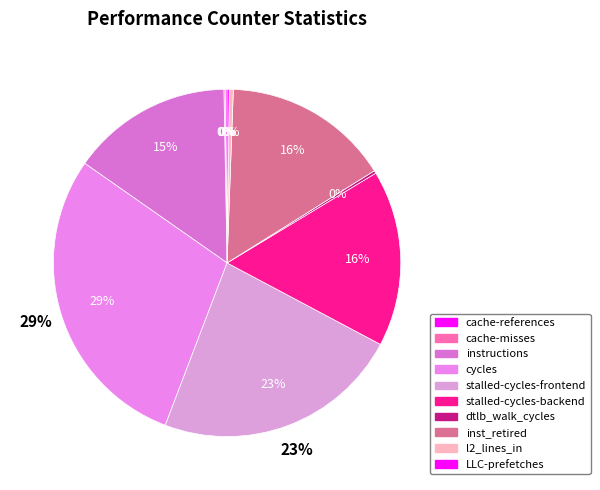

Which category has the biggest portion of the pie?

cycles